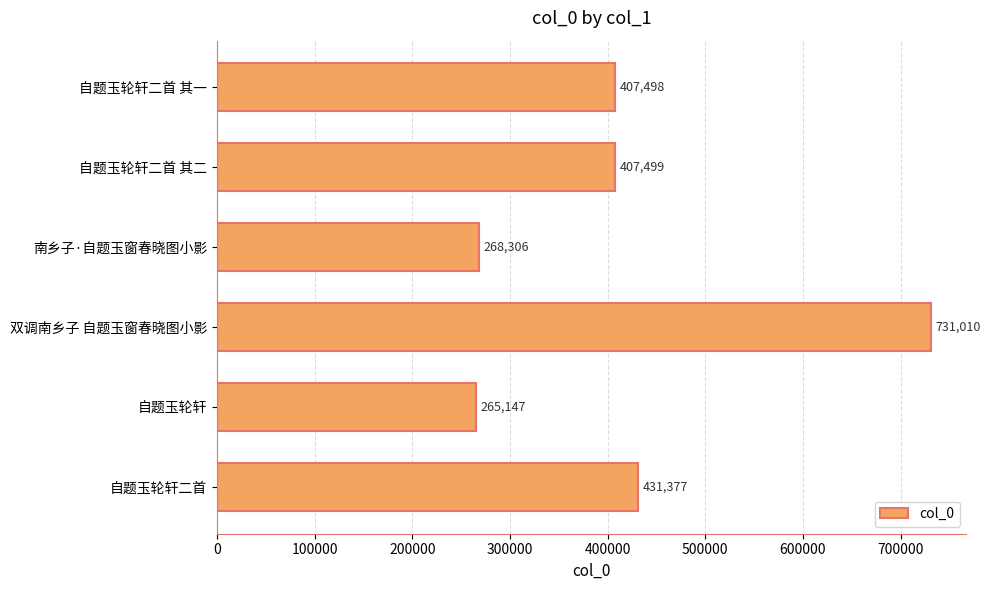

Does the chart contain stacked bars?

No